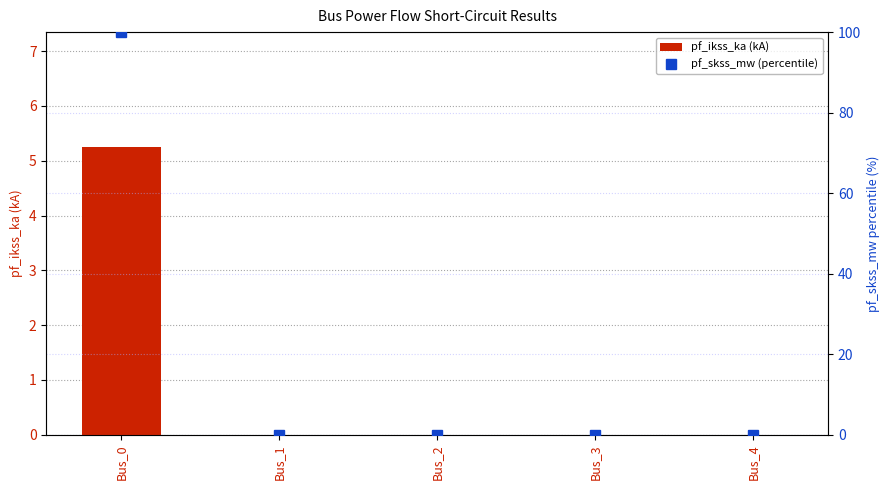

Count the pf_ikss_ka (kA) values in the range 0 to 1.

4